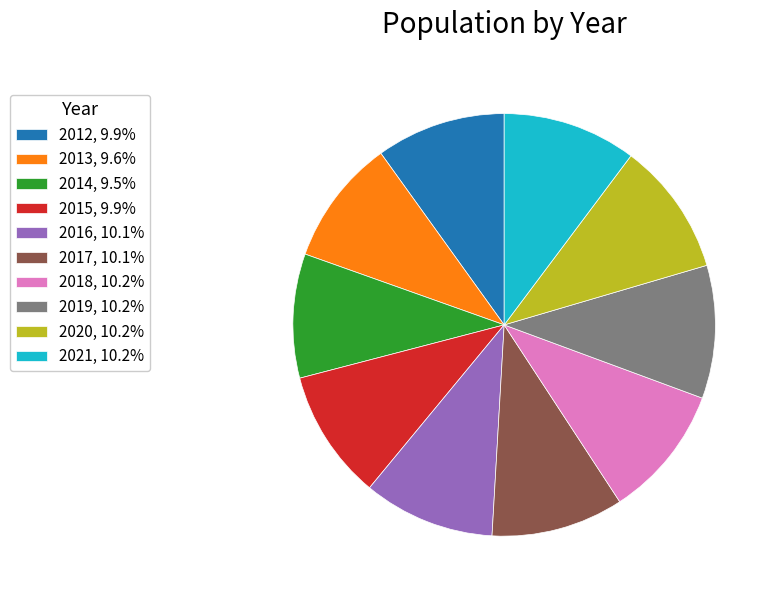

Is there any slice that represents more than half of the pie?

No